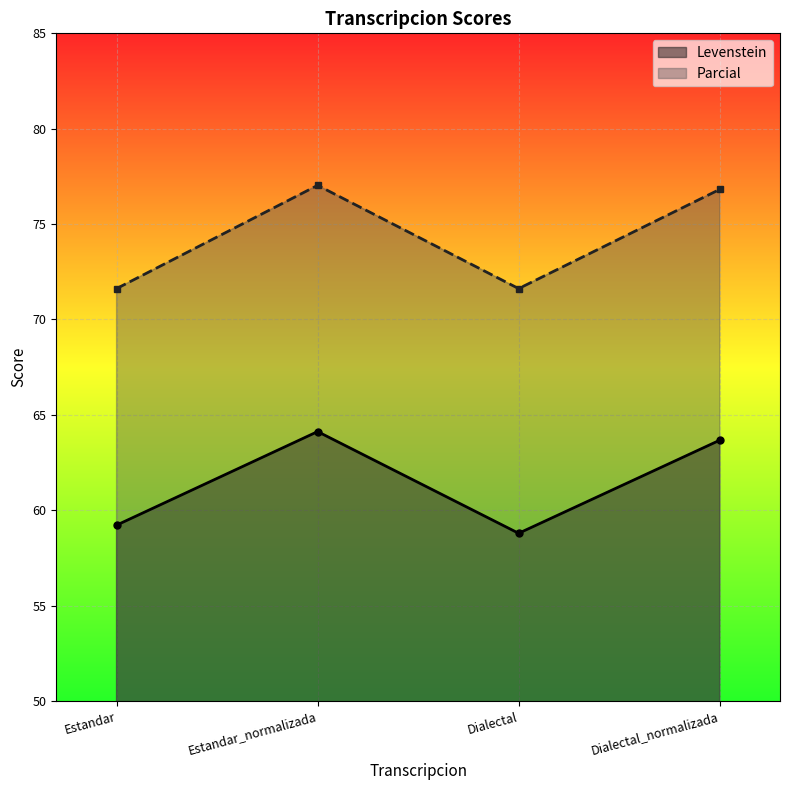

At how many categories does at least one series exceed 66?

4